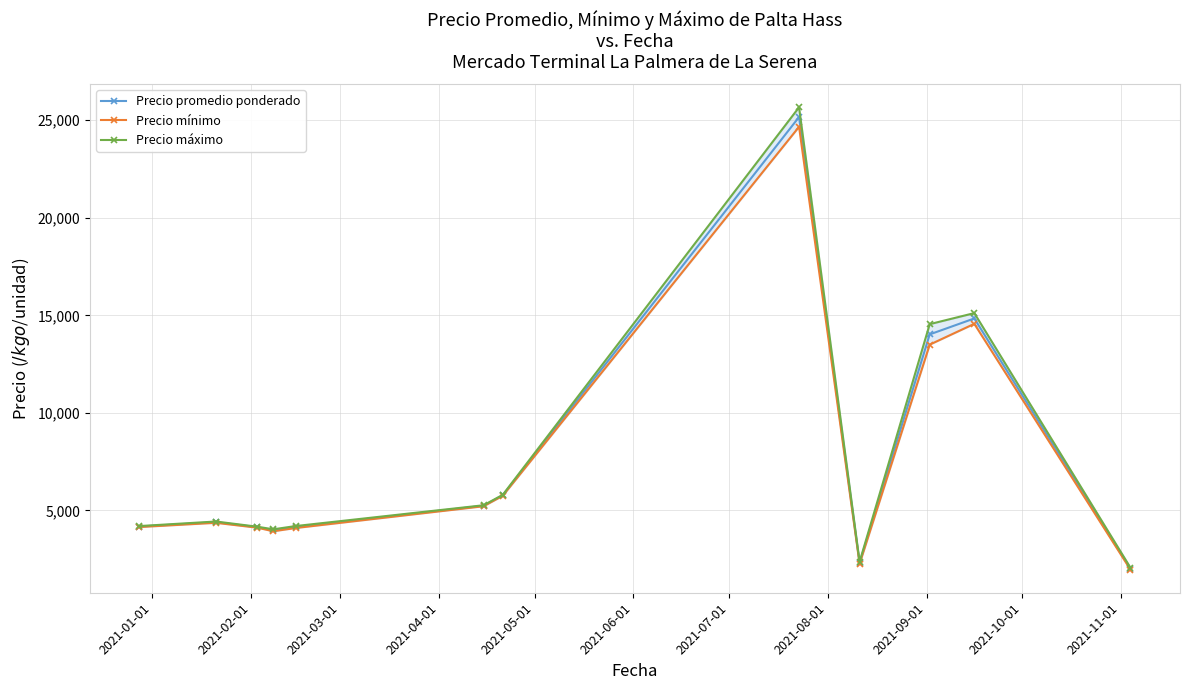

What is the value of the Precio promedio ponderado point at the 10th from the left?

14025.0